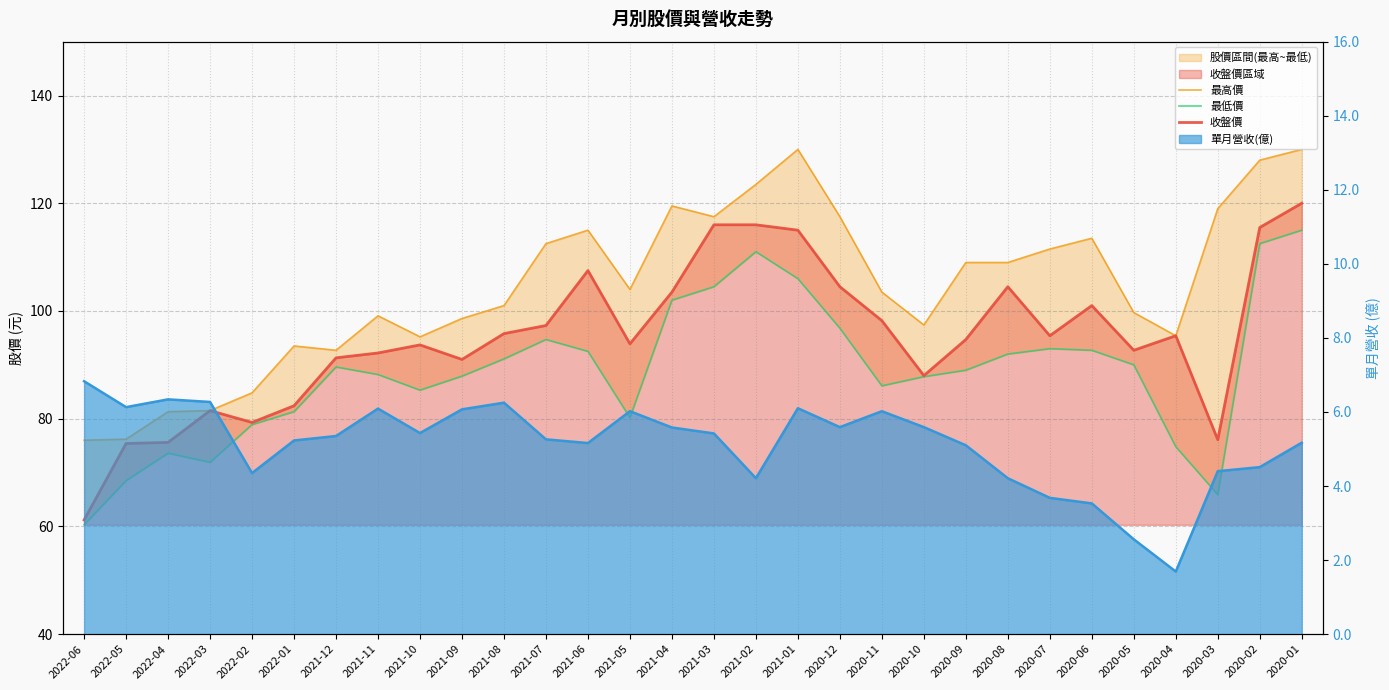

Reading right to left, transcribe all the data shown in this chart.

最高價: 130.0	128.0	119.0	95.4	99.7	113.5	111.5	109.0	109.0	97.4	103.5	117.5	130.0	123.5	117.5	119.5	104.0	115.0	112.5	101.0	98.6	95.2	99.1	92.7	93.5	84.8	81.5	81.3	76.2	76.0
最低價: 115.0	112.5	65.9	74.8	90.0	92.7	93.0	92.0	89.0	87.8	86.1	96.8	106.0	111.0	104.5	102.0	80.2	92.5	94.7	91.1	87.9	85.3	88.2	89.6	81.3	78.9	71.9	73.6	68.5	60.3
收盤價: 120.0	115.5	76.1	95.4	92.7	101.0	95.4	104.5	94.7	88.0	98.2	104.5	115.0	116.0	116.0	103.5	93.9	107.5	97.3	95.8	91.0	93.7	92.2	91.3	82.4	79.3	81.5	75.6	75.4	61.2